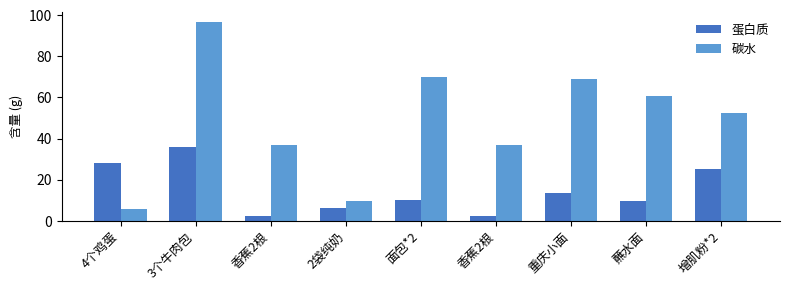

Which label corresponds to the largest value in the chart?

3个牛肉包